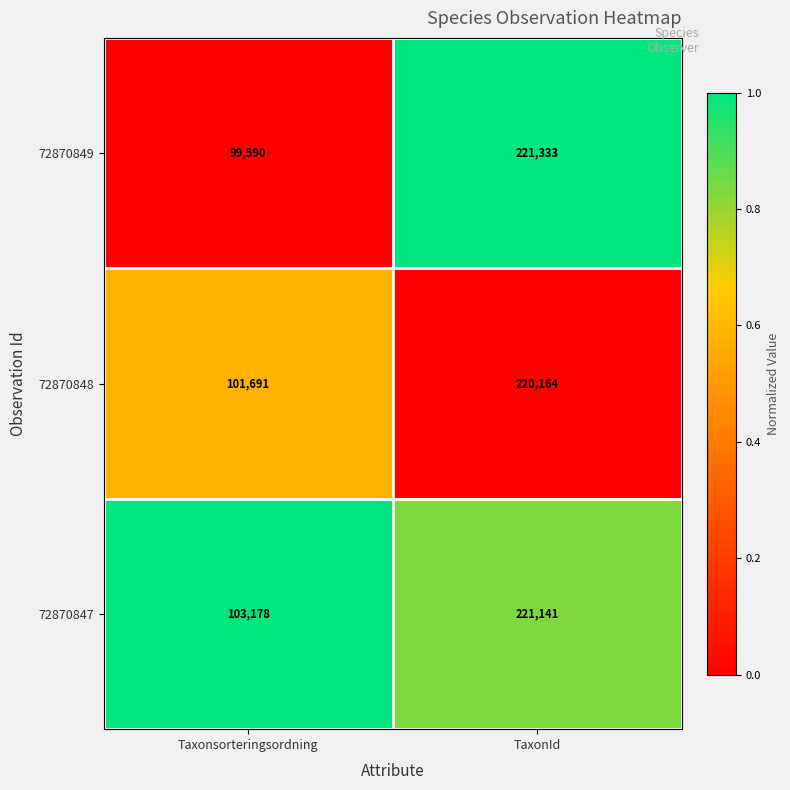

What is the total value across all series at Taxonsorteringsordning?

304459